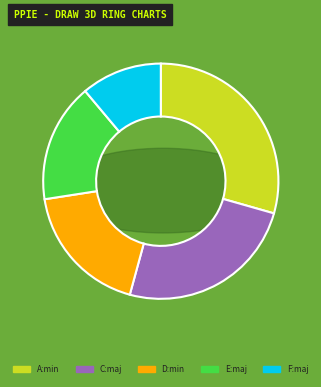

What is the largest slice in the pie chart?

A:min